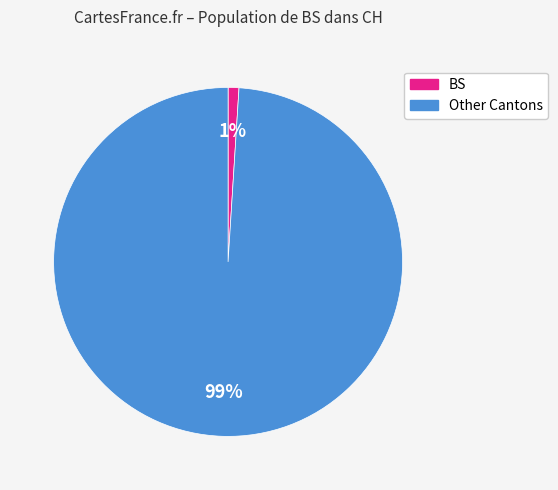

Is there any slice that represents more than half of the pie?

Yes